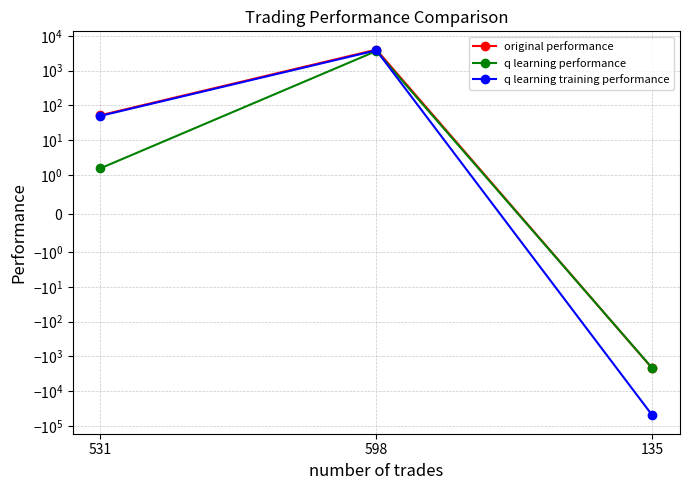

What is the highest value of the q learning performance series?

3696.9